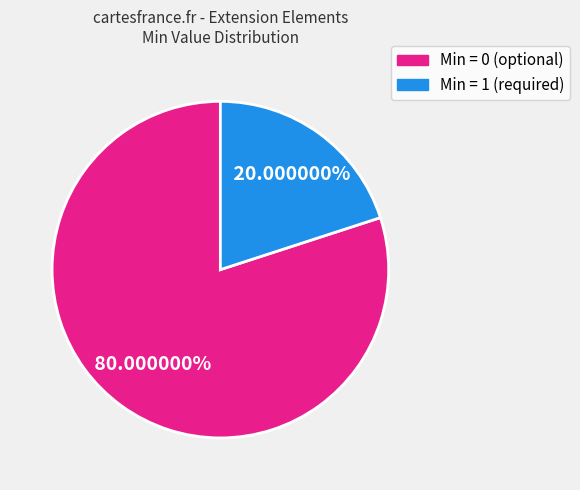

Is there any slice that represents more than half of the pie?

Yes